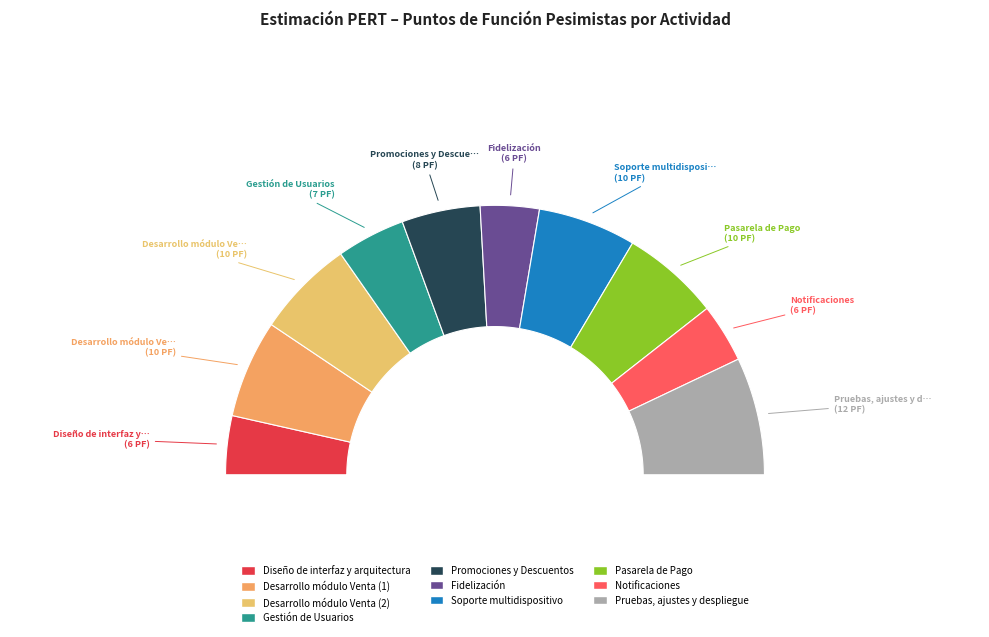

Combined, what portion of the pie is Desarrollo módulo Venta (2) and Notificaciones?

18.8%